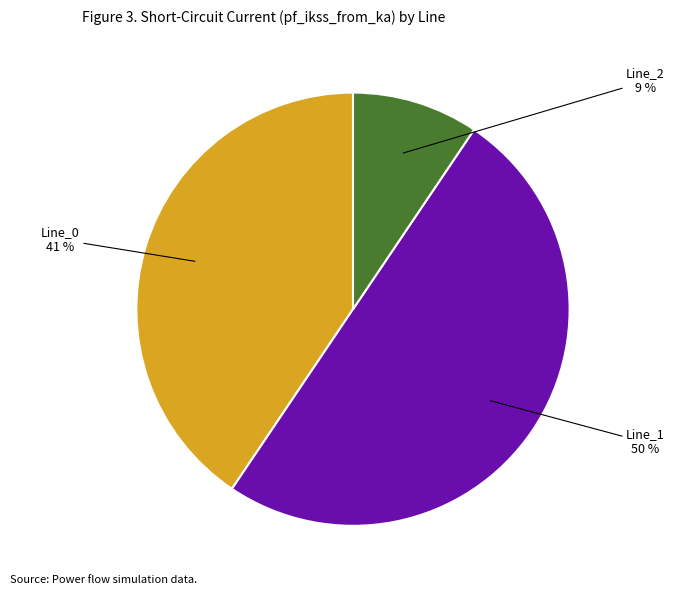

Combined, do Line_0 and Line_1 account for over 50%?

Yes